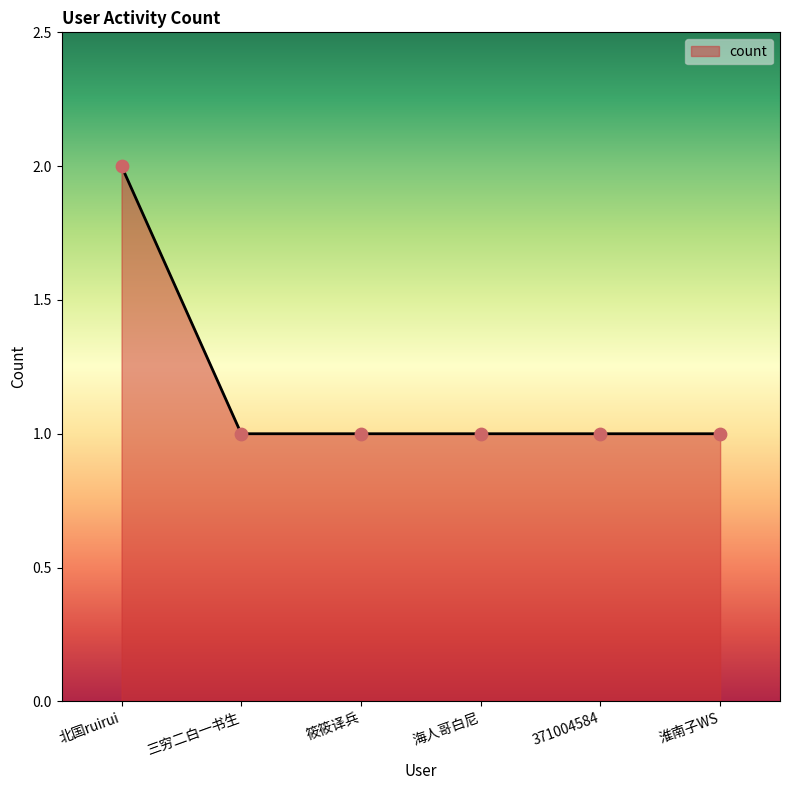

What is the change in value from 北国ruirui to 海人哥白尼?

-1